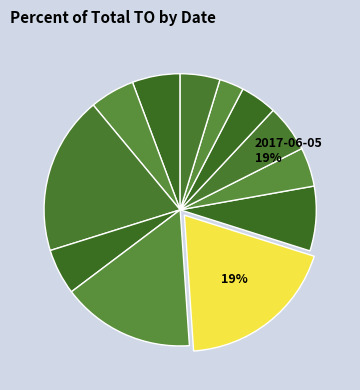

Which slice is the largest?

2017-06-05